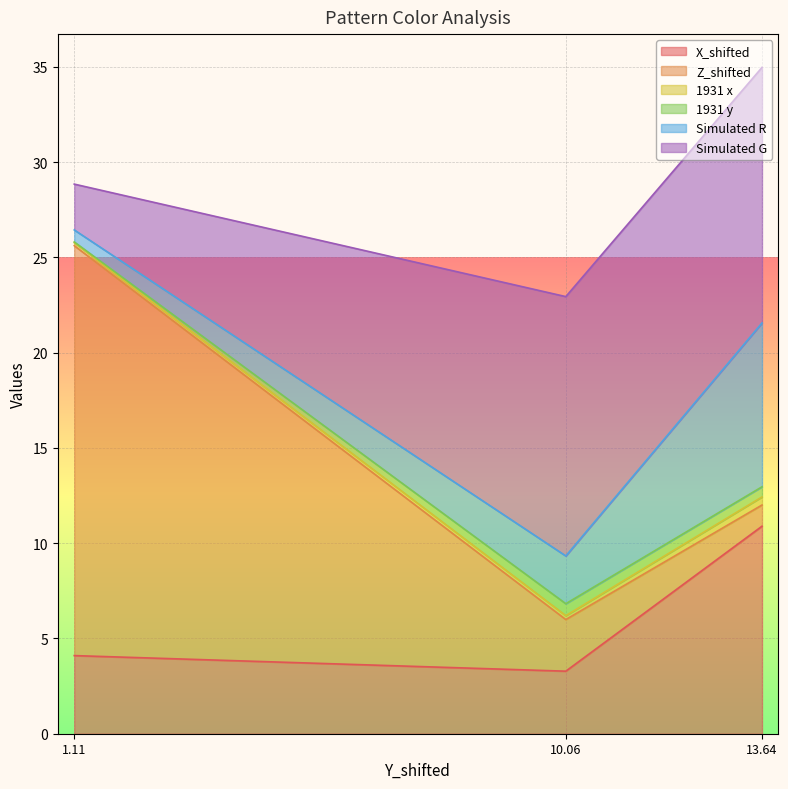

At which category is the sum across all series the highest?

13.64